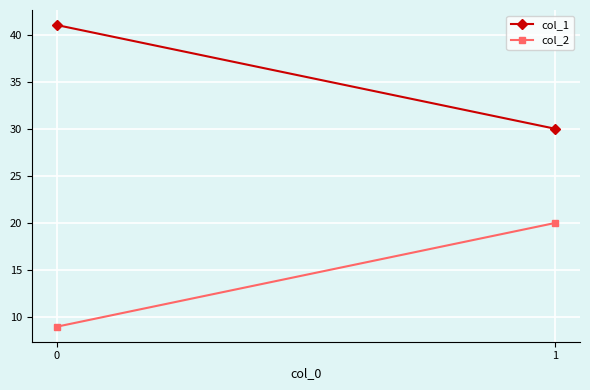

Which category has the lowest value in the col_1 series?

1